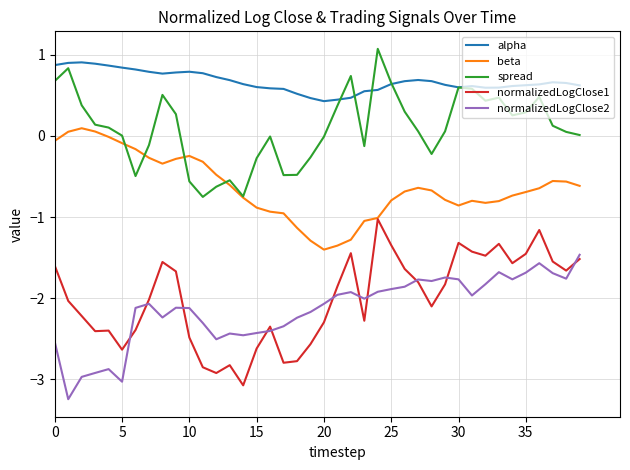

What is the minimum value for normalizedLogClose2?

-3.2